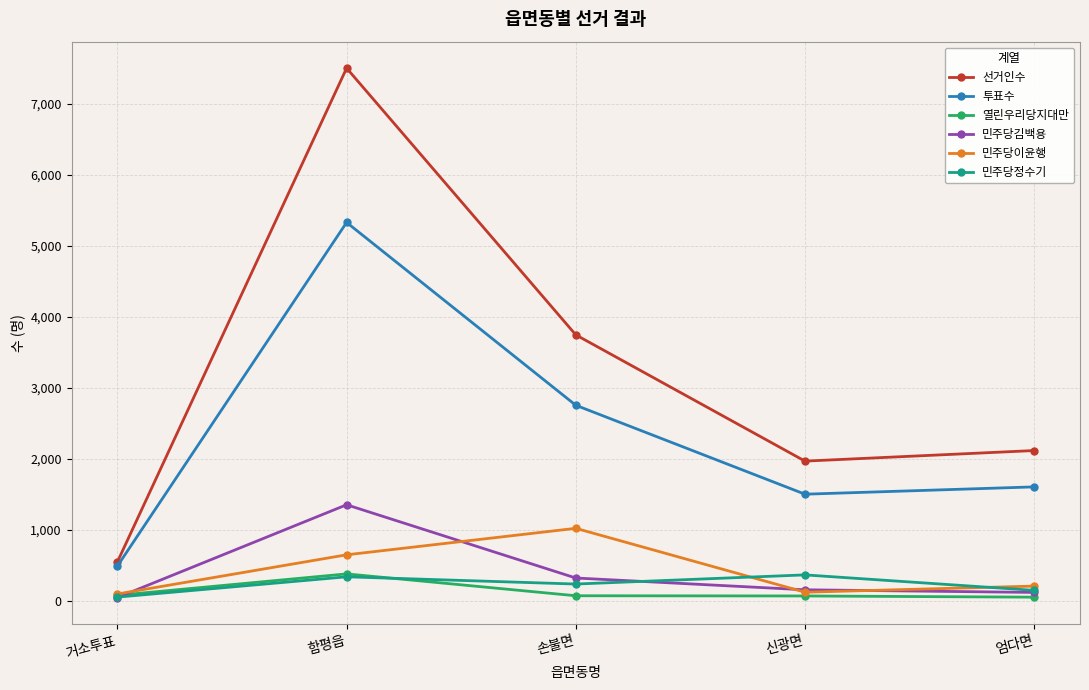

What is the total value across all series at 신광면?

4173